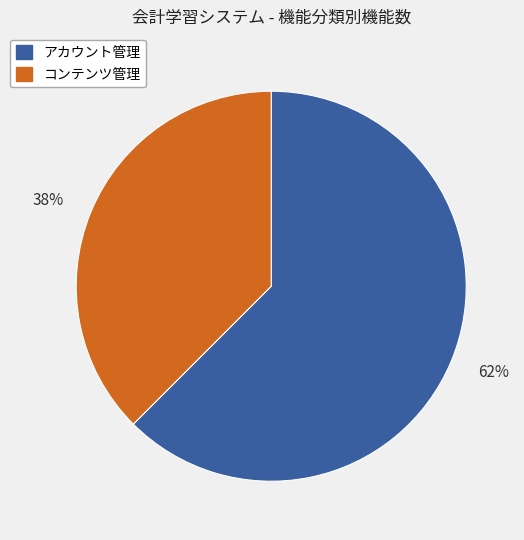

How many segments does this pie chart have?

2